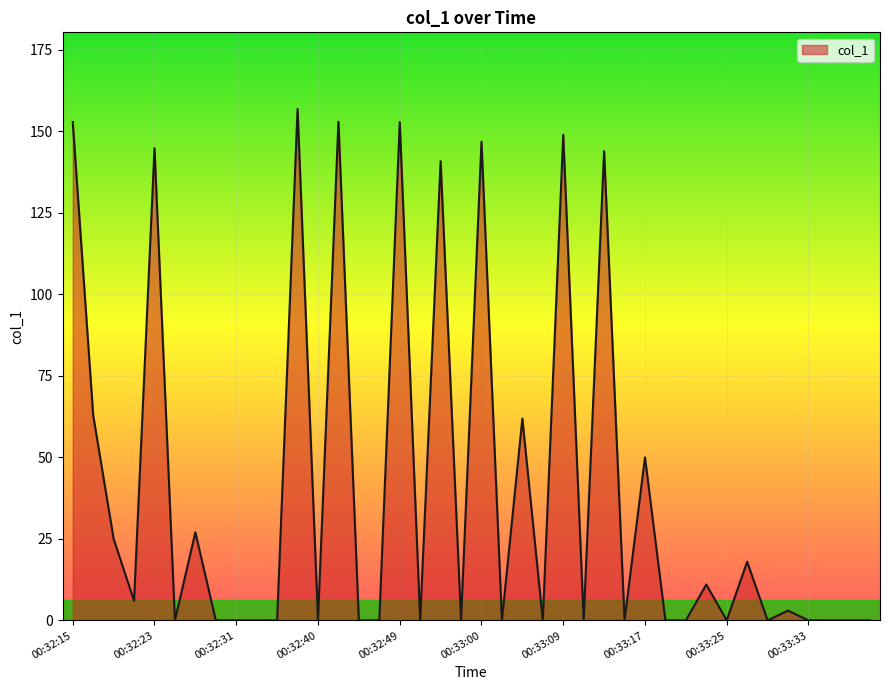

What is the difference between the maximum and minimum values?

156.8